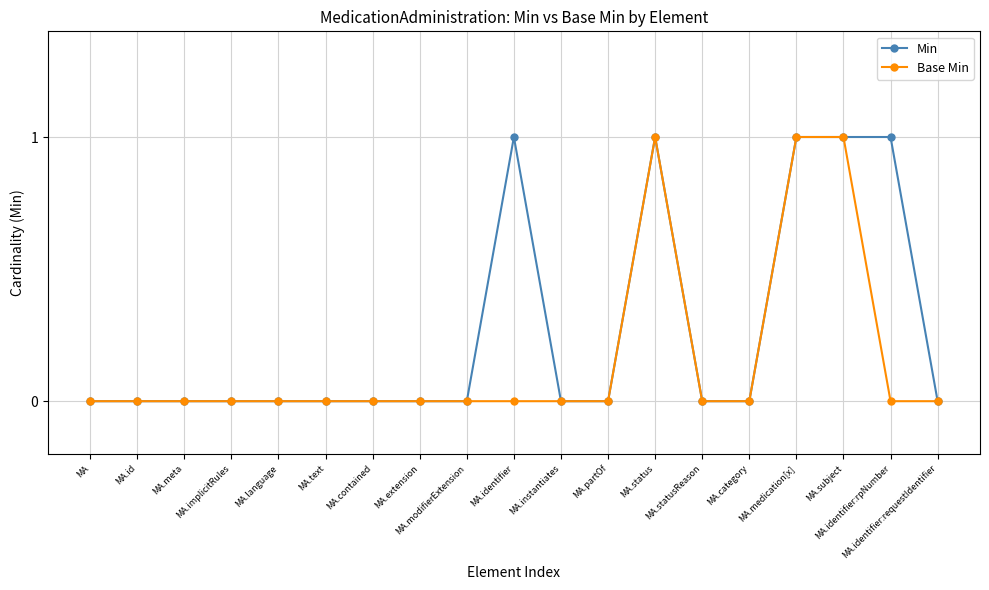

What is the maximum value shown in the chart?

1